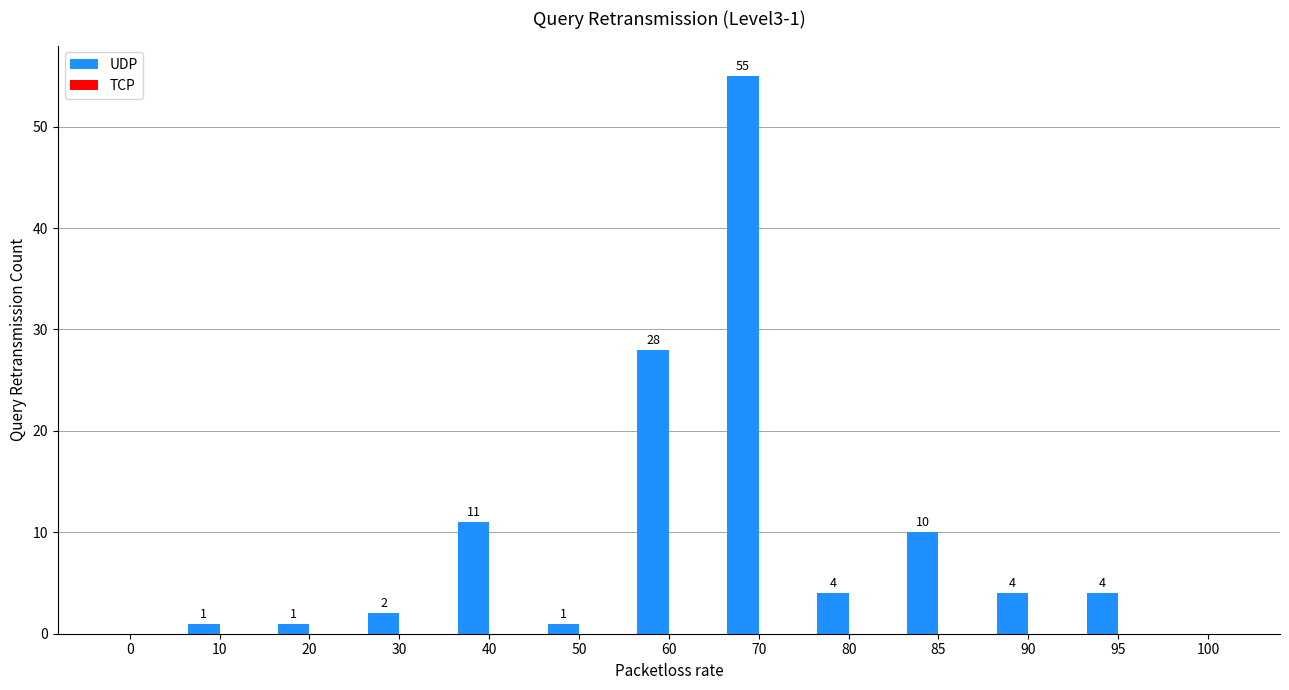

Reading left to right, extract all data points from this chart.

0=0	10=1	20=1	30=2	40=11	50=1	60=28	70=55	80=4	85=10	90=4	95=4	100=0